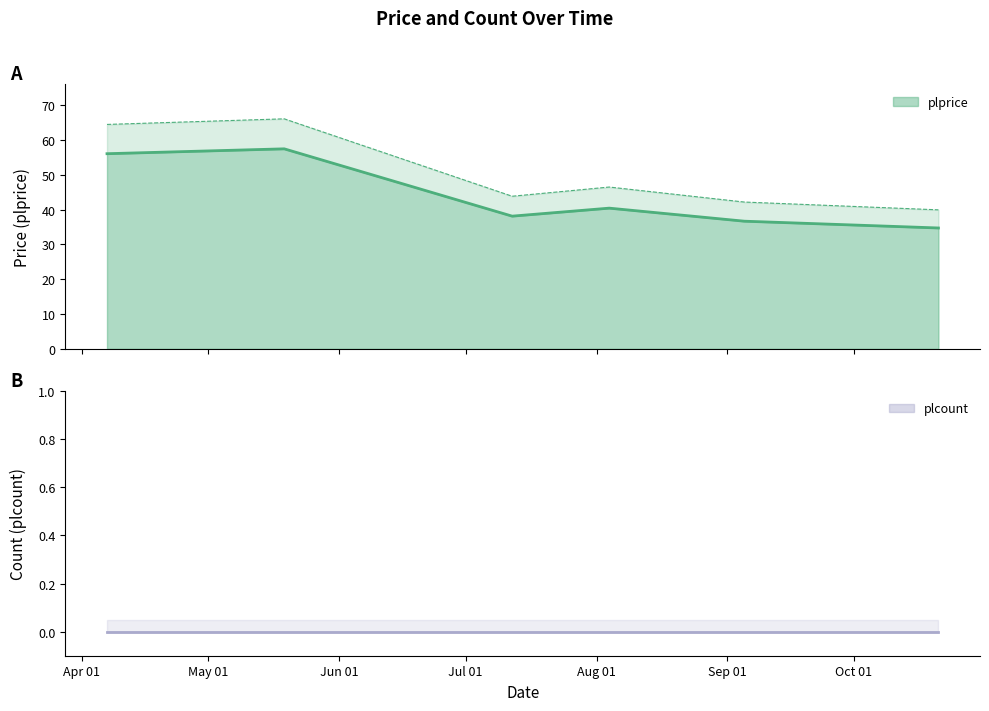

What is the smallest value displayed?

34.8